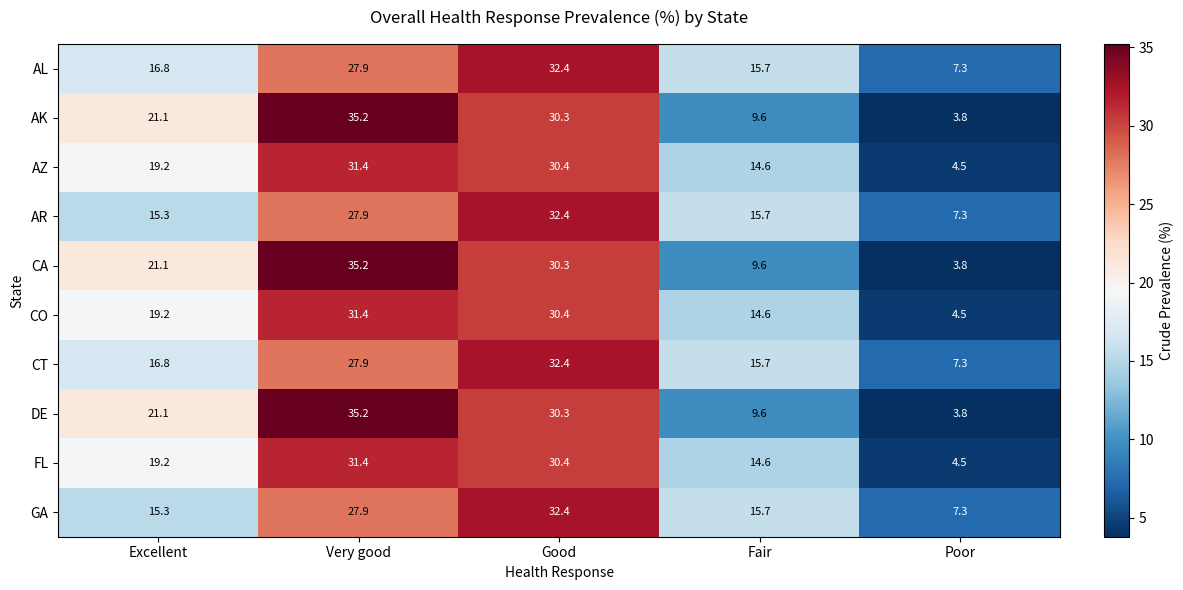

Is it true that AK equals 9.6 at Fair?

True